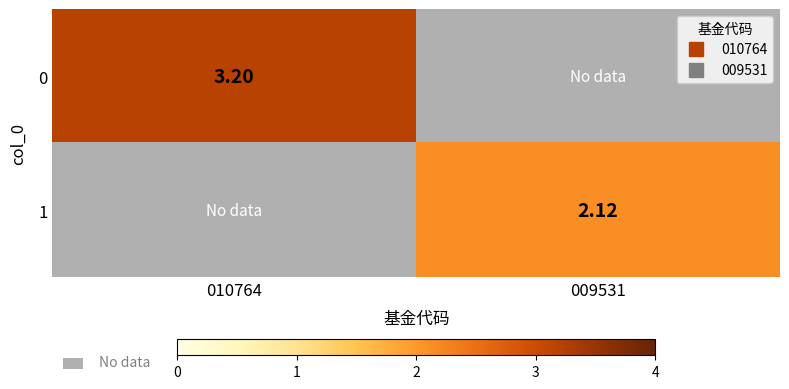

At which label does 1 first exceed 2?

009531